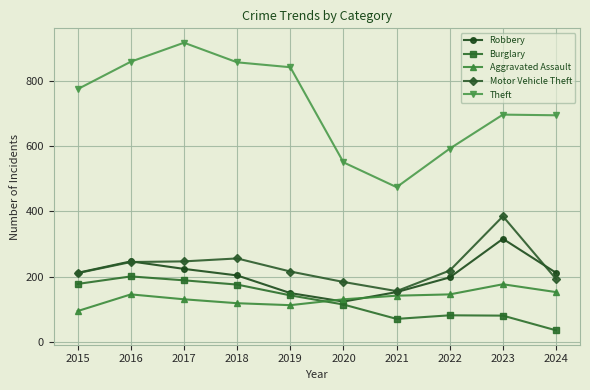

Rank the series at 2023 from lowest to highest value.

Burglary, Aggravated Assault, Robbery, Motor Vehicle Theft, Theft